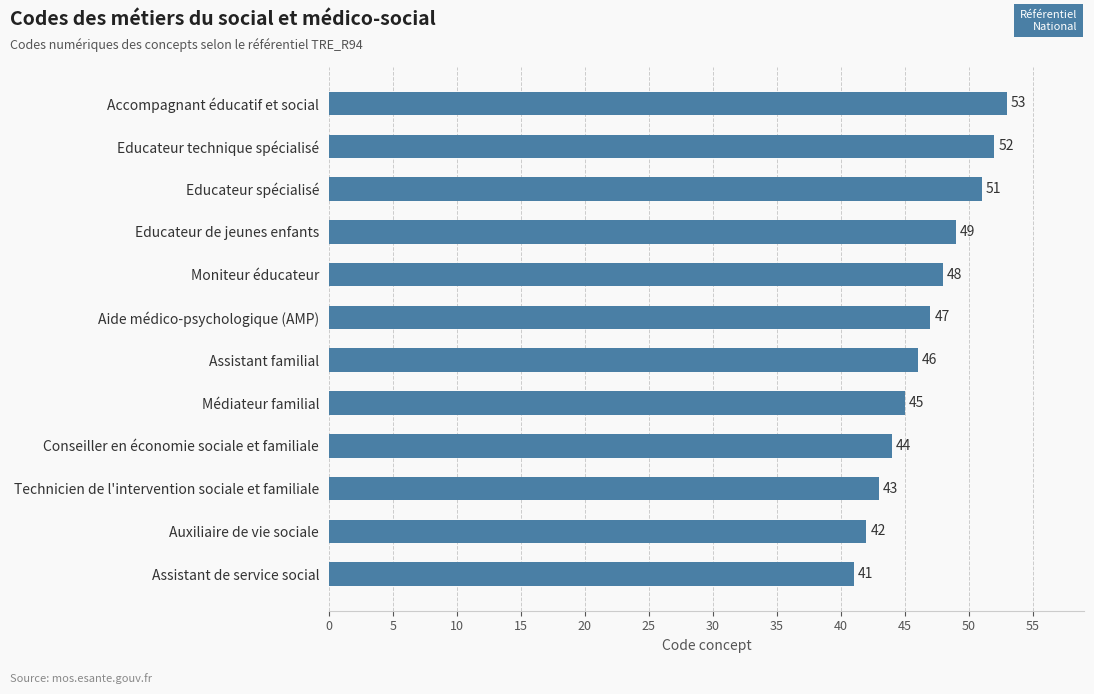

How many values are below 47?

6